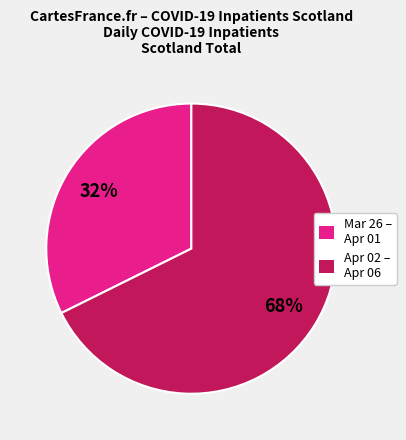

To the nearest percent, what is the average slice percentage?

50%